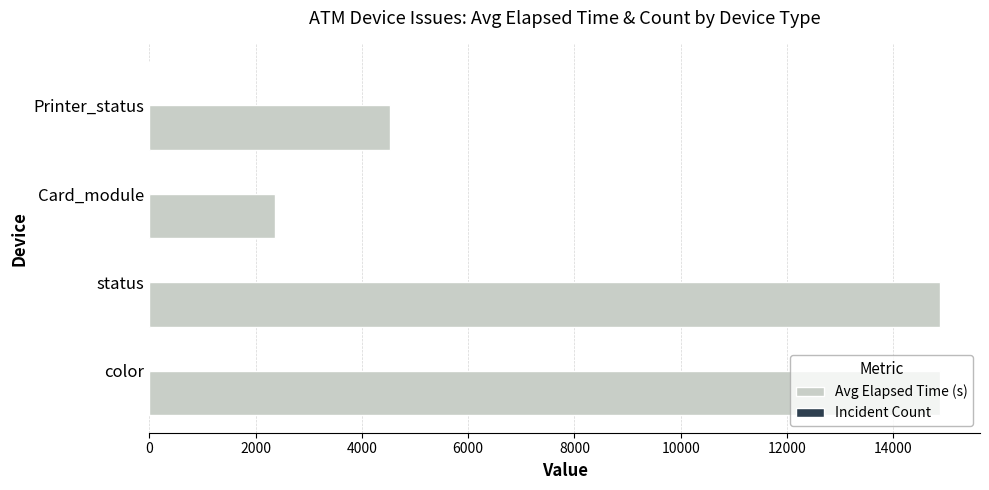

What is the greatest value displayed?

14886.7